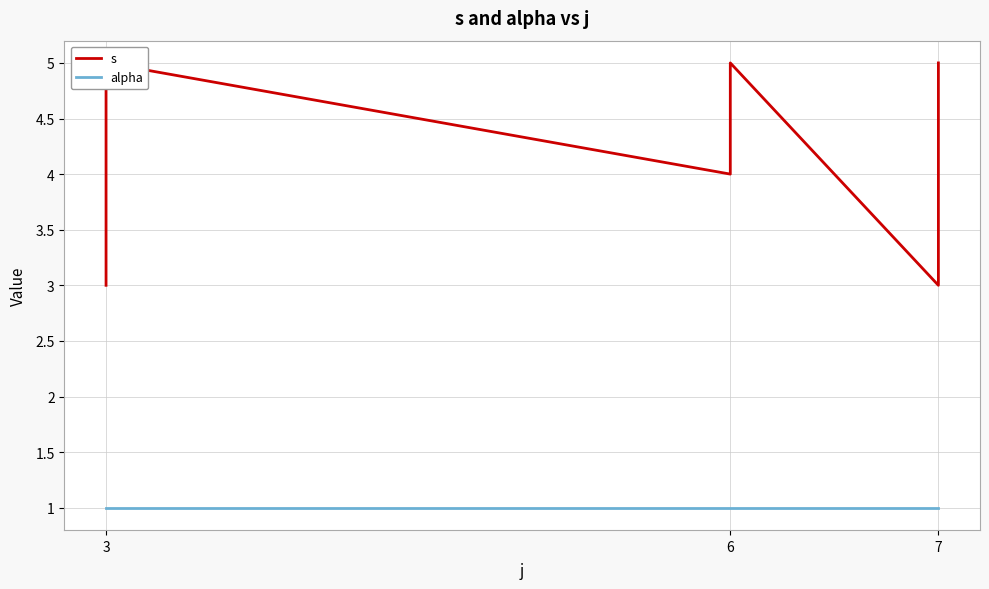

What are all the series names shown in the legend?

s, alpha